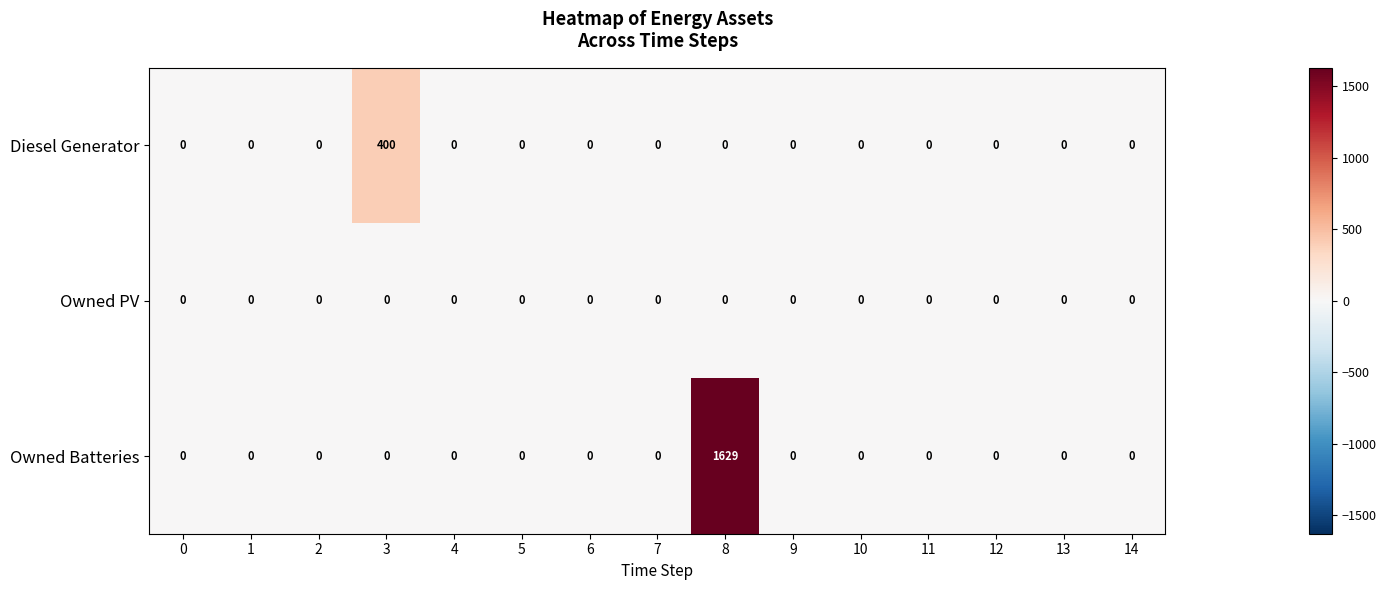

The value of Owned Batteries at 8 is 1629. True or false?

True